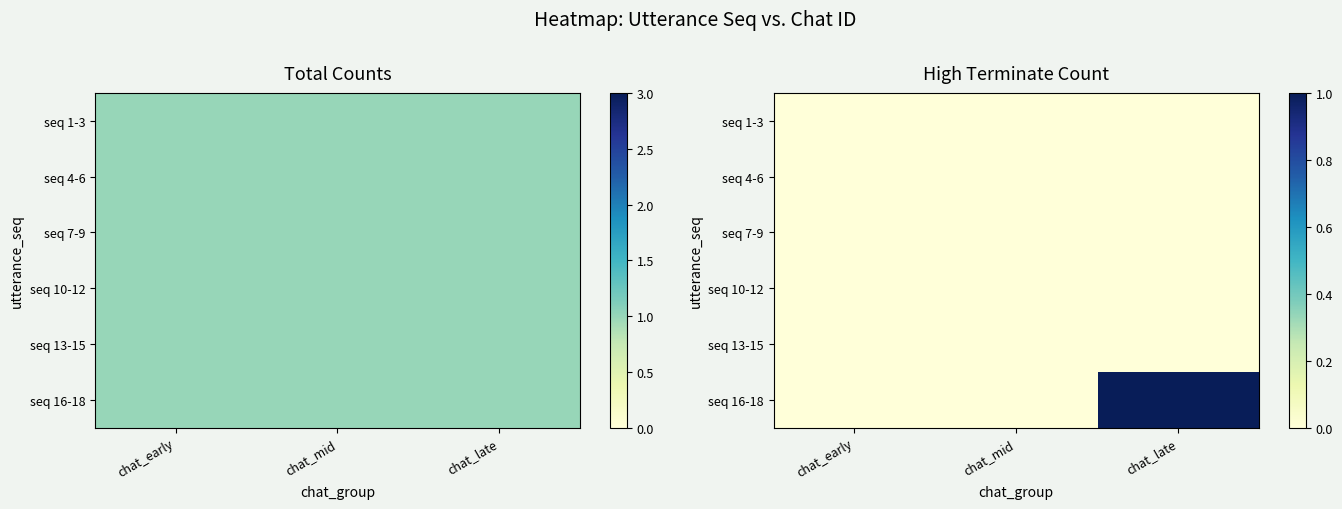

Which label corresponds to the smallest value in the chart?

chat_early